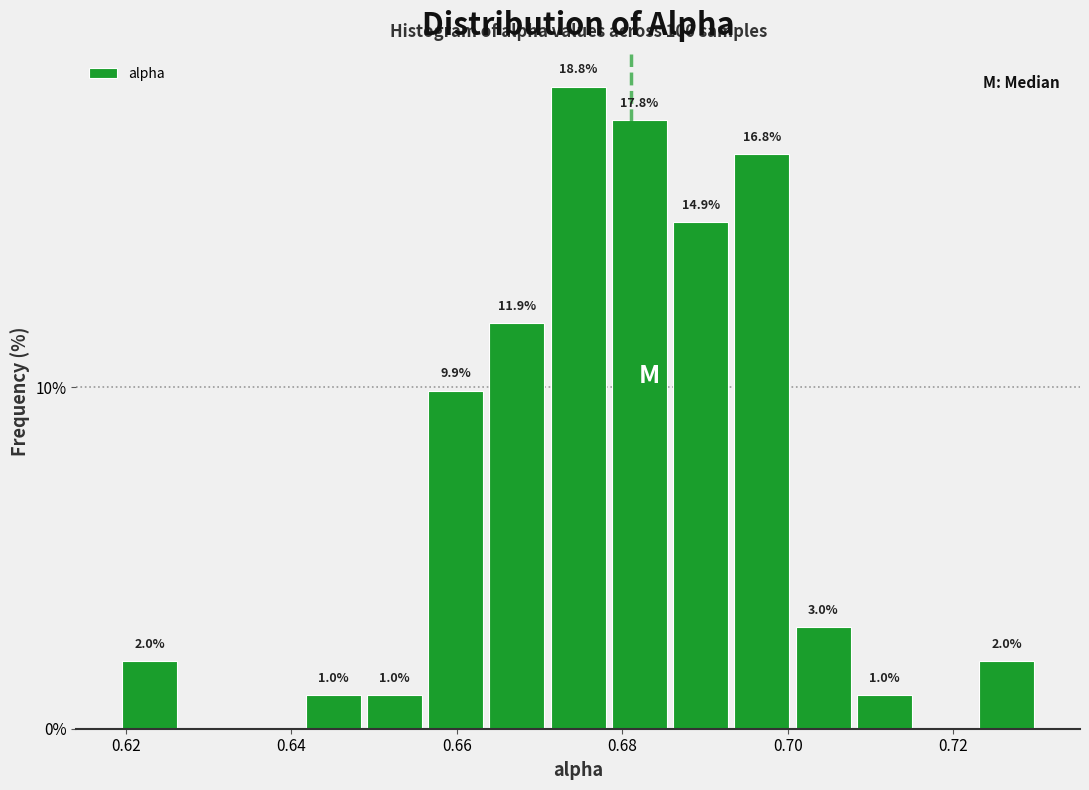

Read against the x-axis, roughly where is the centre of the tallest bar?

0.674